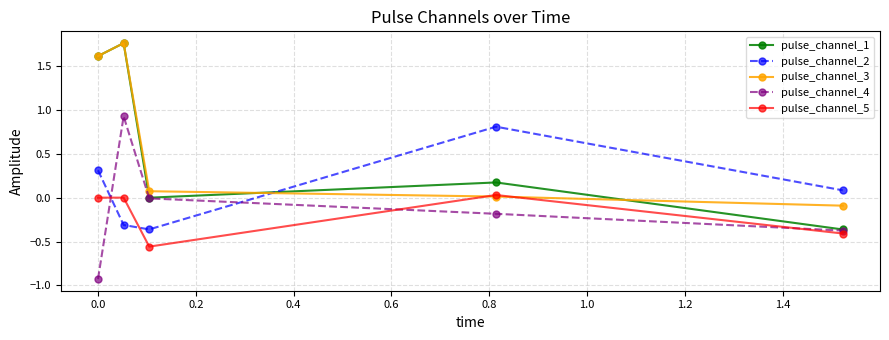

In pulse_channel_3, how many points are higher than both neighbors (excluding endpoints)?

1